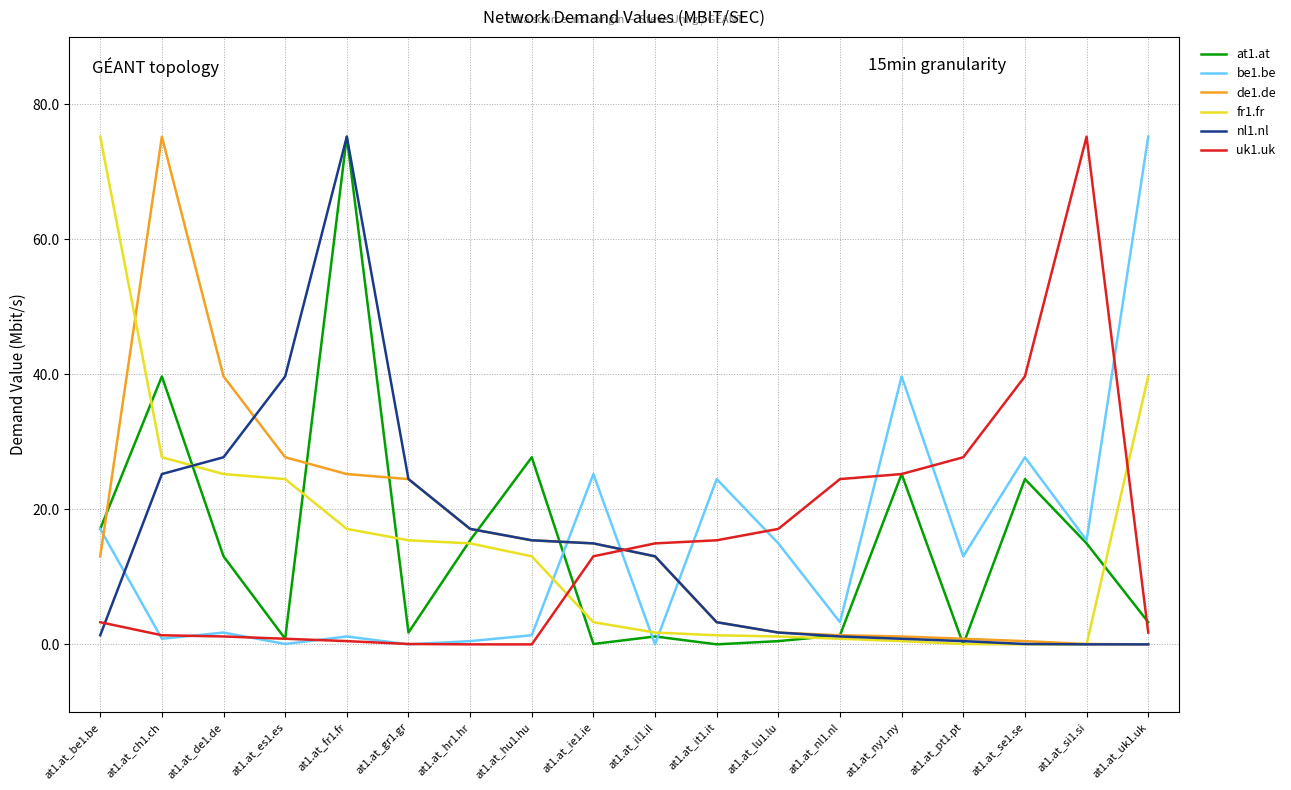

Where does the fr1.fr series first go above 13?

at1.at_be1.be